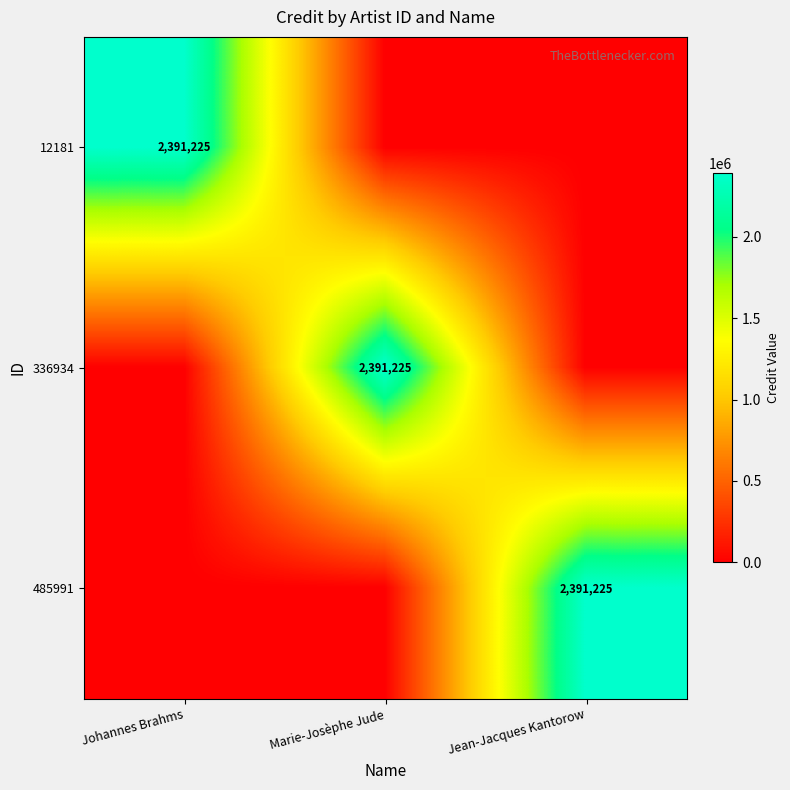

True or false: 336934 has a value of 2391225 at Marie-Josèphe Jude.

True